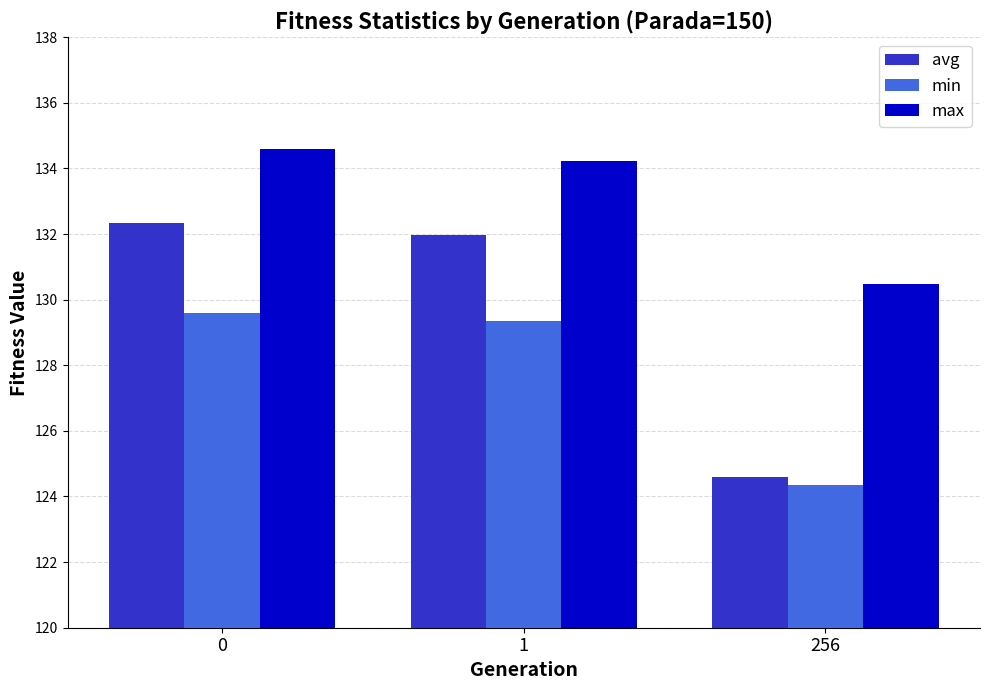

True or false: min has a value of 124.3 at 256.

True